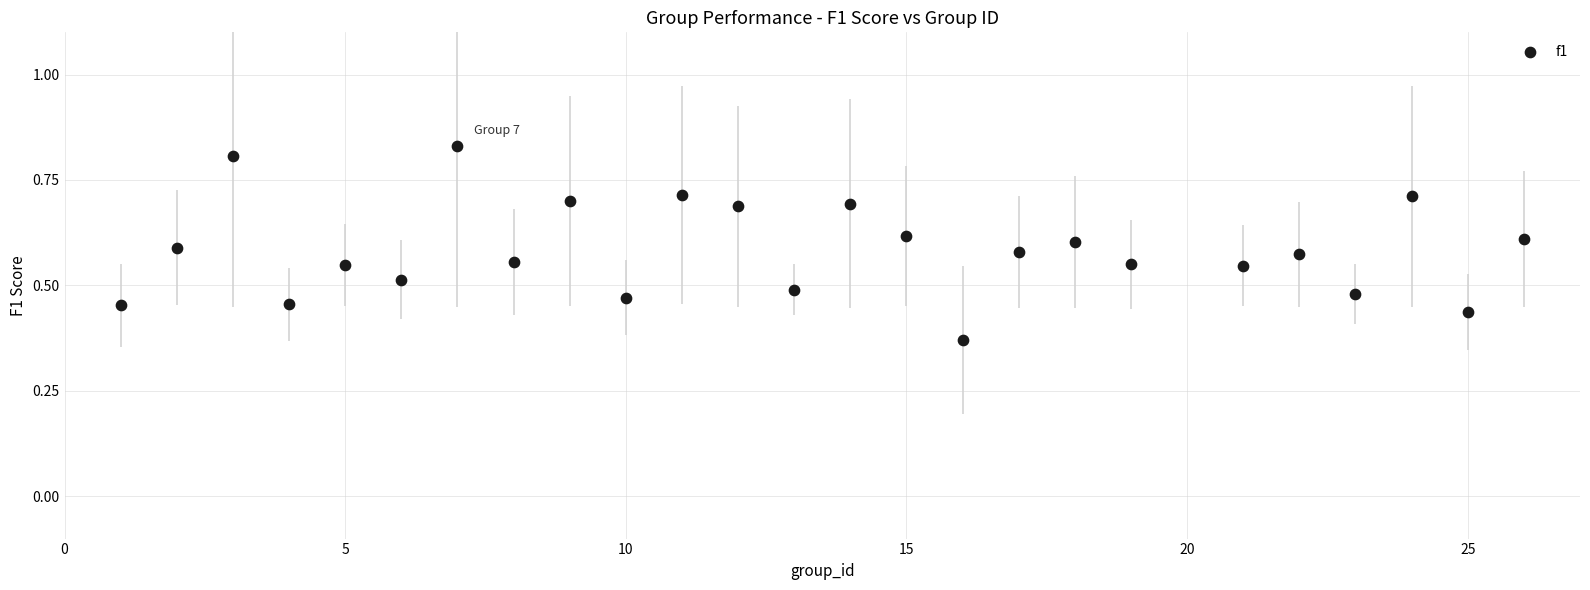

What is the range of X values (max minus min)?

25.0